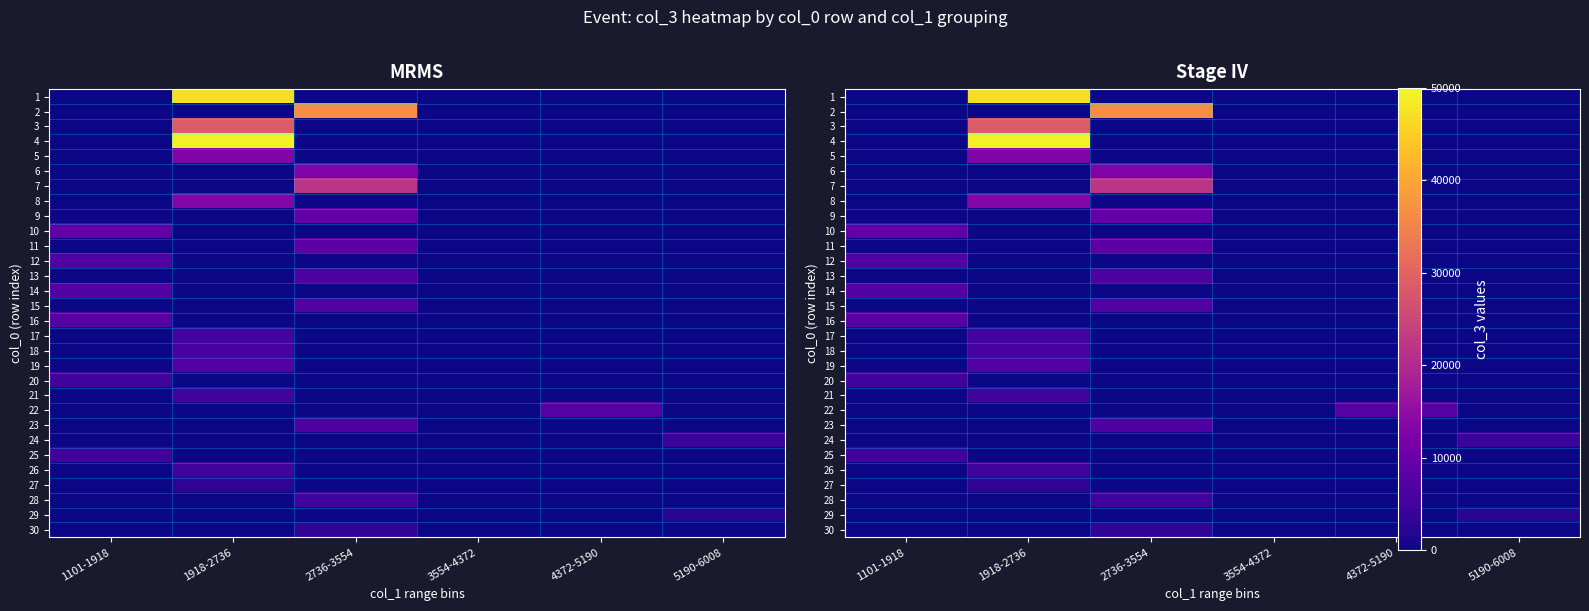

What is the difference between the highest and lowest values at 2736-3554?

36482